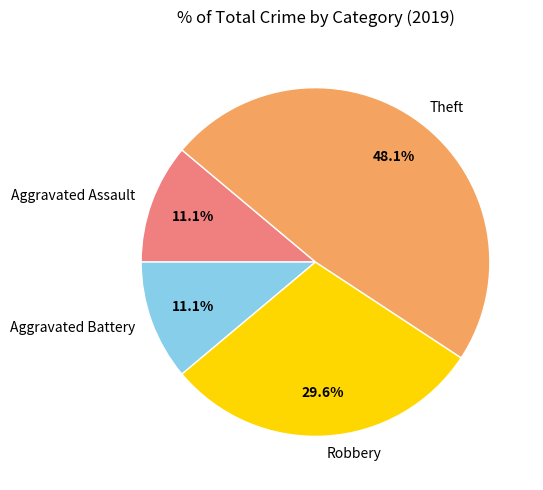

Which has a higher value, Theft or Aggravated Assault?

Theft